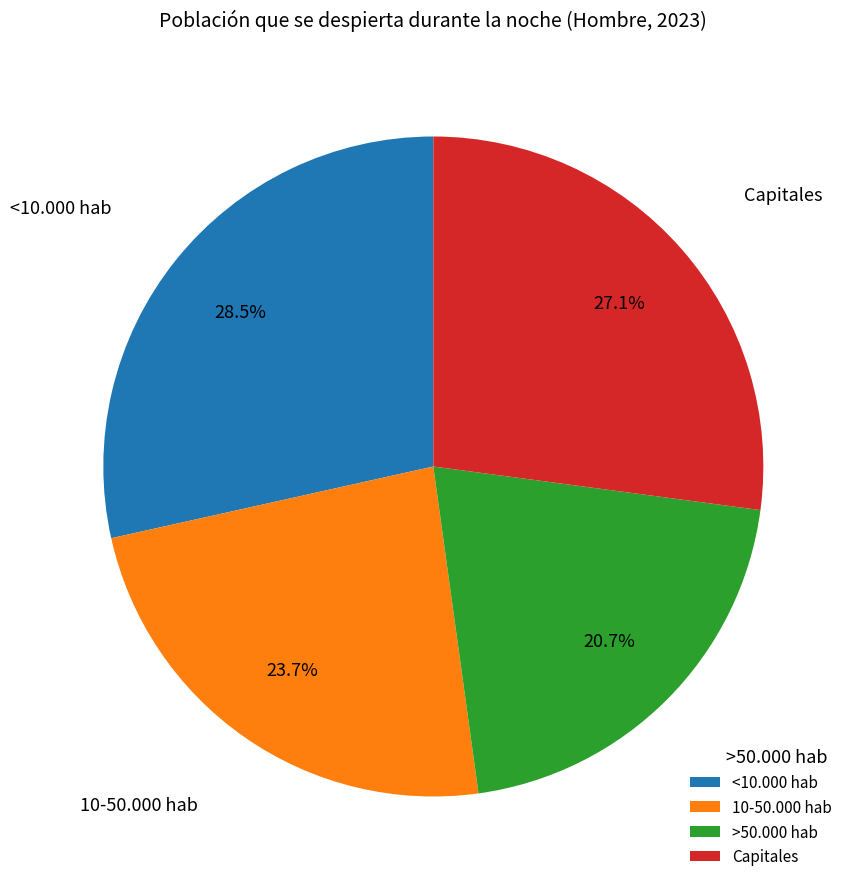

Rank the categories by value from lowest to highest.

>50.000 hab, 10-50.000 hab, Capitales, <10.000 hab